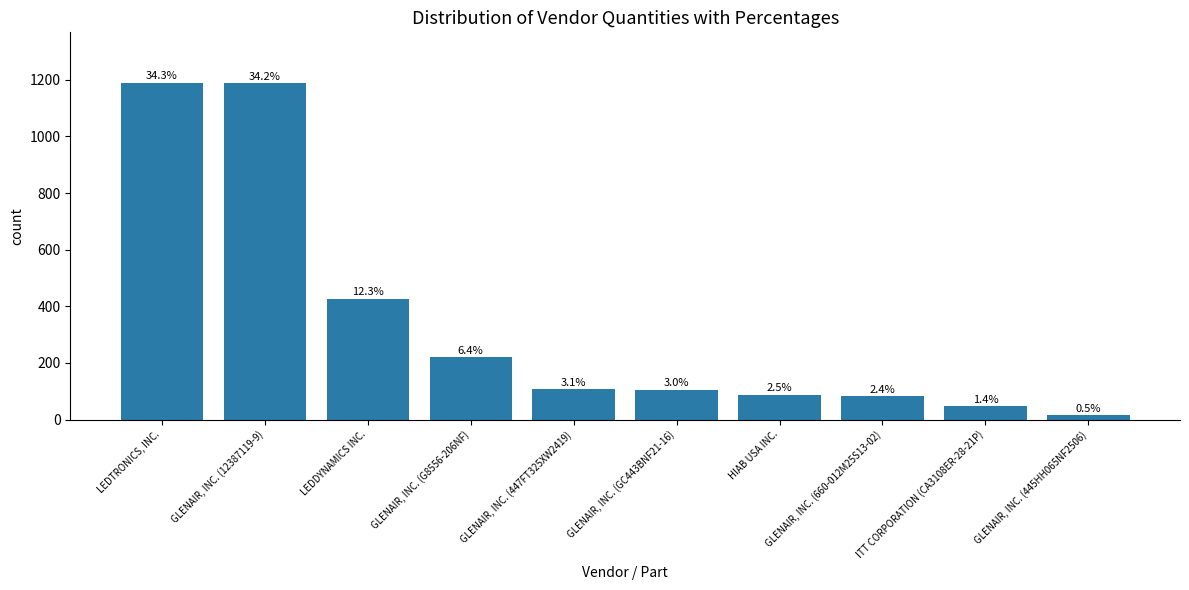

Does the chart contain any negative values?

No